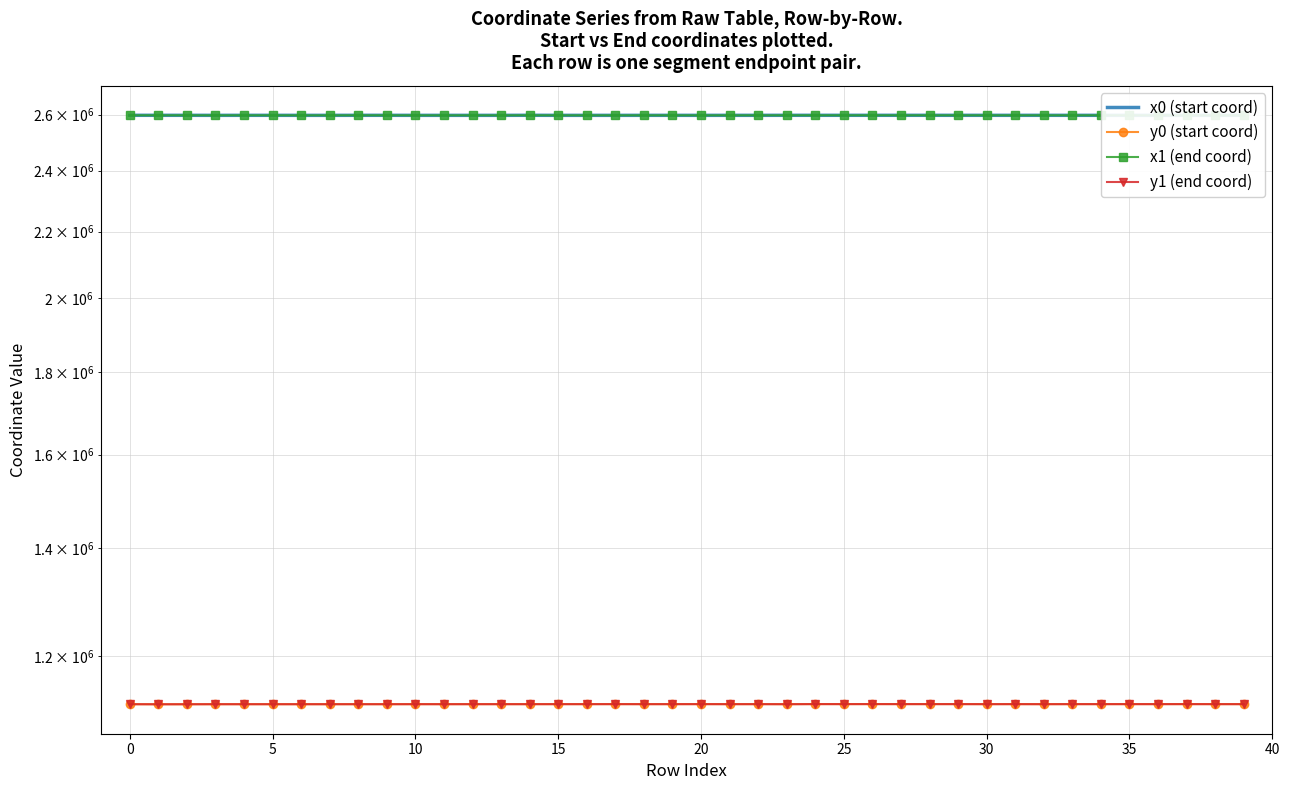

What is the label of the 32nd point from the left?

31